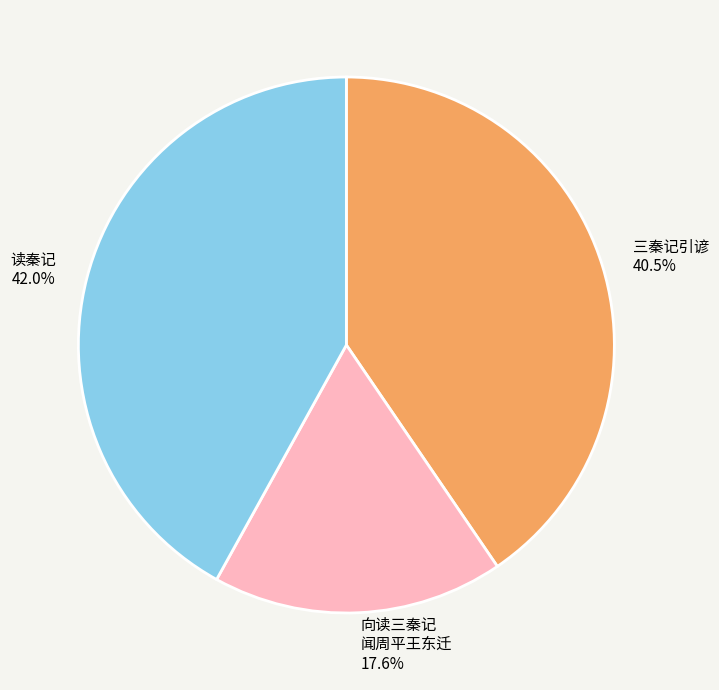

Does any single category account for the majority?

No